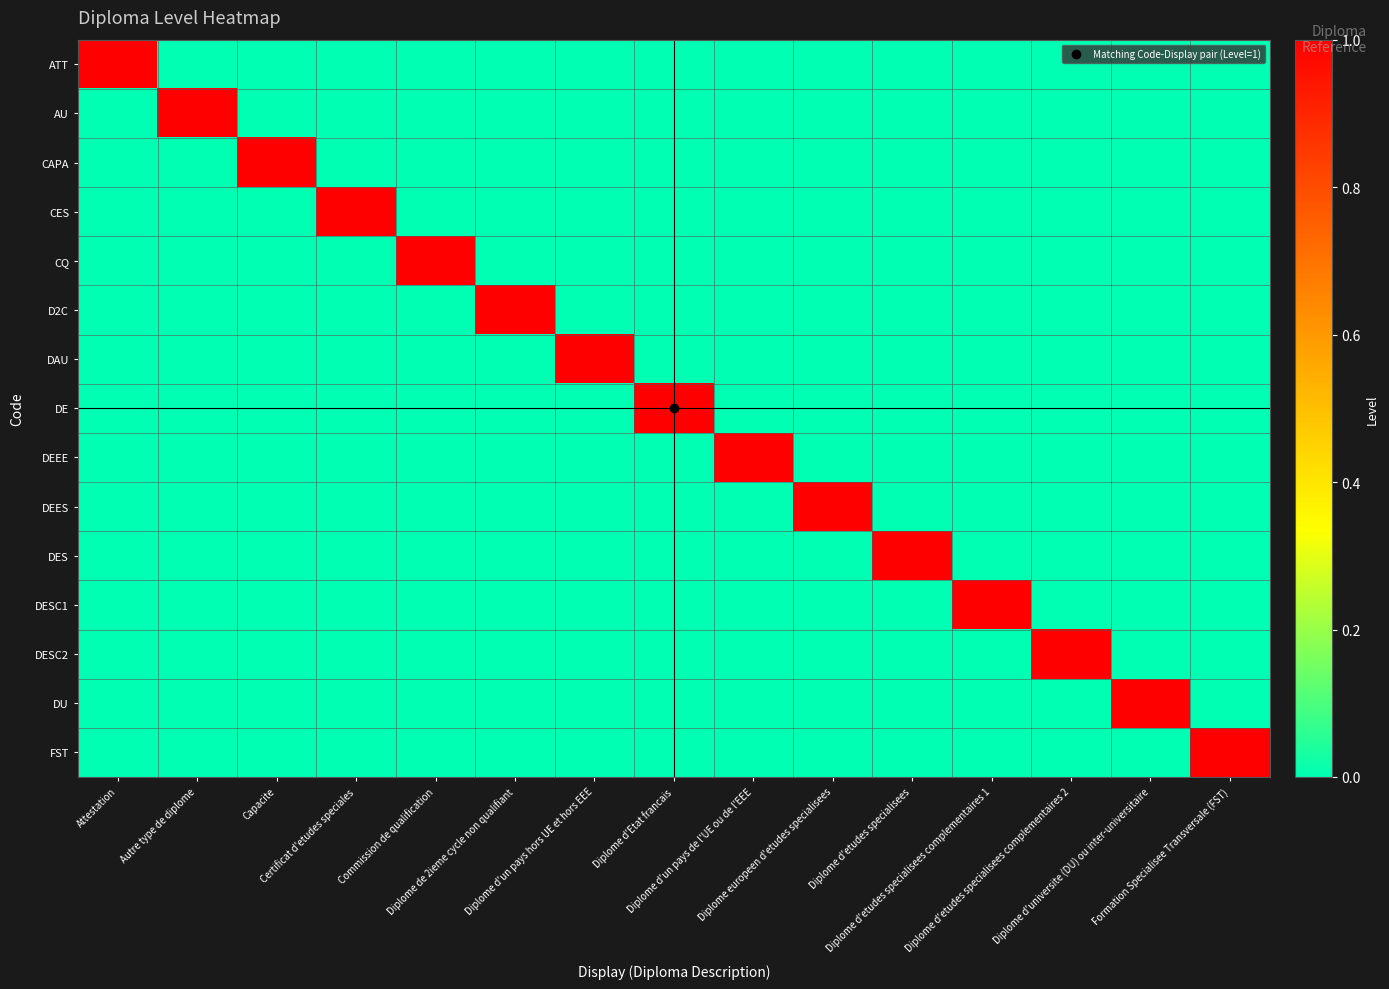

Reading left to right, list all the values displayed in this chart.

ATT: Attestation=1	Autre type de diplome=0	Capacite=0	Certificat d'etudes speciales=0	Commission de qualification=0	Diplome de 2ieme cycle non qualifiant=0	Diplome d'un pays hors UE et hors EEE=0	Diplome d'Etat francais=0	Diplome d'un pays de l'UE ou de l'EEE=0	Diplome europeen d'etudes specialisees=0	Diplome d'etudes specialisees=0	Diplome d'etudes specialisees complementaires 1=0	Diplome d'etudes specialisees complementaires 2=0	Diplome d'universite (DU) ou inter-universitaire=0	Formation Specialisee Transversale (FST)=0
AU: Attestation=0	Autre type de diplome=1	Capacite=0	Certificat d'etudes speciales=0	Commission de qualification=0	Diplome de 2ieme cycle non qualifiant=0	Diplome d'un pays hors UE et hors EEE=0	Diplome d'Etat francais=0	Diplome d'un pays de l'UE ou de l'EEE=0	Diplome europeen d'etudes specialisees=0	Diplome d'etudes specialisees=0	Diplome d'etudes specialisees complementaires 1=0	Diplome d'etudes specialisees complementaires 2=0	Diplome d'universite (DU) ou inter-universitaire=0	Formation Specialisee Transversale (FST)=0
CAPA: Attestation=0	Autre type de diplome=0	Capacite=1	Certificat d'etudes speciales=0	Commission de qualification=0	Diplome de 2ieme cycle non qualifiant=0	Diplome d'un pays hors UE et hors EEE=0	Diplome d'Etat francais=0	Diplome d'un pays de l'UE ou de l'EEE=0	Diplome europeen d'etudes specialisees=0	Diplome d'etudes specialisees=0	Diplome d'etudes specialisees complementaires 1=0	Diplome d'etudes specialisees complementaires 2=0	Diplome d'universite (DU) ou inter-universitaire=0	Formation Specialisee Transversale (FST)=0
CES: Attestation=0	Autre type de diplome=0	Capacite=0	Certificat d'etudes speciales=1	Commission de qualification=0	Diplome de 2ieme cycle non qualifiant=0	Diplome d'un pays hors UE et hors EEE=0	Diplome d'Etat francais=0	Diplome d'un pays de l'UE ou de l'EEE=0	Diplome europeen d'etudes specialisees=0	Diplome d'etudes specialisees=0	Diplome d'etudes specialisees complementaires 1=0	Diplome d'etudes specialisees complementaires 2=0	Diplome d'universite (DU) ou inter-universitaire=0	Formation Specialisee Transversale (FST)=0
CQ: Attestation=0	Autre type de diplome=0	Capacite=0	Certificat d'etudes speciales=0	Commission de qualification=1	Diplome de 2ieme cycle non qualifiant=0	Diplome d'un pays hors UE et hors EEE=0	Diplome d'Etat francais=0	Diplome d'un pays de l'UE ou de l'EEE=0	Diplome europeen d'etudes specialisees=0	Diplome d'etudes specialisees=0	Diplome d'etudes specialisees complementaires 1=0	Diplome d'etudes specialisees complementaires 2=0	Diplome d'universite (DU) ou inter-universitaire=0	Formation Specialisee Transversale (FST)=0
D2C: Attestation=0	Autre type de diplome=0	Capacite=0	Certificat d'etudes speciales=0	Commission de qualification=0	Diplome de 2ieme cycle non qualifiant=1	Diplome d'un pays hors UE et hors EEE=0	Diplome d'Etat francais=0	Diplome d'un pays de l'UE ou de l'EEE=0	Diplome europeen d'etudes specialisees=0	Diplome d'etudes specialisees=0	Diplome d'etudes specialisees complementaires 1=0	Diplome d'etudes specialisees complementaires 2=0	Diplome d'universite (DU) ou inter-universitaire=0	Formation Specialisee Transversale (FST)=0
DAU: Attestation=0	Autre type de diplome=0	Capacite=0	Certificat d'etudes speciales=0	Commission de qualification=0	Diplome de 2ieme cycle non qualifiant=0	Diplome d'un pays hors UE et hors EEE=1	Diplome d'Etat francais=0	Diplome d'un pays de l'UE ou de l'EEE=0	Diplome europeen d'etudes specialisees=0	Diplome d'etudes specialisees=0	Diplome d'etudes specialisees complementaires 1=0	Diplome d'etudes specialisees complementaires 2=0	Diplome d'universite (DU) ou inter-universitaire=0	Formation Specialisee Transversale (FST)=0
DE: Attestation=0	Autre type de diplome=0	Capacite=0	Certificat d'etudes speciales=0	Commission de qualification=0	Diplome de 2ieme cycle non qualifiant=0	Diplome d'un pays hors UE et hors EEE=0	Diplome d'Etat francais=1	Diplome d'un pays de l'UE ou de l'EEE=0	Diplome europeen d'etudes specialisees=0	Diplome d'etudes specialisees=0	Diplome d'etudes specialisees complementaires 1=0	Diplome d'etudes specialisees complementaires 2=0	Diplome d'universite (DU) ou inter-universitaire=0	Formation Specialisee Transversale (FST)=0
DEEE: Attestation=0	Autre type de diplome=0	Capacite=0	Certificat d'etudes speciales=0	Commission de qualification=0	Diplome de 2ieme cycle non qualifiant=0	Diplome d'un pays hors UE et hors EEE=0	Diplome d'Etat francais=0	Diplome d'un pays de l'UE ou de l'EEE=1	Diplome europeen d'etudes specialisees=0	Diplome d'etudes specialisees=0	Diplome d'etudes specialisees complementaires 1=0	Diplome d'etudes specialisees complementaires 2=0	Diplome d'universite (DU) ou inter-universitaire=0	Formation Specialisee Transversale (FST)=0
DEES: Attestation=0	Autre type de diplome=0	Capacite=0	Certificat d'etudes speciales=0	Commission de qualification=0	Diplome de 2ieme cycle non qualifiant=0	Diplome d'un pays hors UE et hors EEE=0	Diplome d'Etat francais=0	Diplome d'un pays de l'UE ou de l'EEE=0	Diplome europeen d'etudes specialisees=1	Diplome d'etudes specialisees=0	Diplome d'etudes specialisees complementaires 1=0	Diplome d'etudes specialisees complementaires 2=0	Diplome d'universite (DU) ou inter-universitaire=0	Formation Specialisee Transversale (FST)=0
DES: Attestation=0	Autre type de diplome=0	Capacite=0	Certificat d'etudes speciales=0	Commission de qualification=0	Diplome de 2ieme cycle non qualifiant=0	Diplome d'un pays hors UE et hors EEE=0	Diplome d'Etat francais=0	Diplome d'un pays de l'UE ou de l'EEE=0	Diplome europeen d'etudes specialisees=0	Diplome d'etudes specialisees=1	Diplome d'etudes specialisees complementaires 1=0	Diplome d'etudes specialisees complementaires 2=0	Diplome d'universite (DU) ou inter-universitaire=0	Formation Specialisee Transversale (FST)=0
DESC1: Attestation=0	Autre type de diplome=0	Capacite=0	Certificat d'etudes speciales=0	Commission de qualification=0	Diplome de 2ieme cycle non qualifiant=0	Diplome d'un pays hors UE et hors EEE=0	Diplome d'Etat francais=0	Diplome d'un pays de l'UE ou de l'EEE=0	Diplome europeen d'etudes specialisees=0	Diplome d'etudes specialisees=0	Diplome d'etudes specialisees complementaires 1=1	Diplome d'etudes specialisees complementaires 2=0	Diplome d'universite (DU) ou inter-universitaire=0	Formation Specialisee Transversale (FST)=0
DESC2: Attestation=0	Autre type de diplome=0	Capacite=0	Certificat d'etudes speciales=0	Commission de qualification=0	Diplome de 2ieme cycle non qualifiant=0	Diplome d'un pays hors UE et hors EEE=0	Diplome d'Etat francais=0	Diplome d'un pays de l'UE ou de l'EEE=0	Diplome europeen d'etudes specialisees=0	Diplome d'etudes specialisees=0	Diplome d'etudes specialisees complementaires 1=0	Diplome d'etudes specialisees complementaires 2=1	Diplome d'universite (DU) ou inter-universitaire=0	Formation Specialisee Transversale (FST)=0
DU: Attestation=0	Autre type de diplome=0	Capacite=0	Certificat d'etudes speciales=0	Commission de qualification=0	Diplome de 2ieme cycle non qualifiant=0	Diplome d'un pays hors UE et hors EEE=0	Diplome d'Etat francais=0	Diplome d'un pays de l'UE ou de l'EEE=0	Diplome europeen d'etudes specialisees=0	Diplome d'etudes specialisees=0	Diplome d'etudes specialisees complementaires 1=0	Diplome d'etudes specialisees complementaires 2=0	Diplome d'universite (DU) ou inter-universitaire=1	Formation Specialisee Transversale (FST)=0
FST: Attestation=0	Autre type de diplome=0	Capacite=0	Certificat d'etudes speciales=0	Commission de qualification=0	Diplome de 2ieme cycle non qualifiant=0	Diplome d'un pays hors UE et hors EEE=0	Diplome d'Etat francais=0	Diplome d'un pays de l'UE ou de l'EEE=0	Diplome europeen d'etudes specialisees=0	Diplome d'etudes specialisees=0	Diplome d'etudes specialisees complementaires 1=0	Diplome d'etudes specialisees complementaires 2=0	Diplome d'universite (DU) ou inter-universitaire=0	Formation Specialisee Transversale (FST)=1